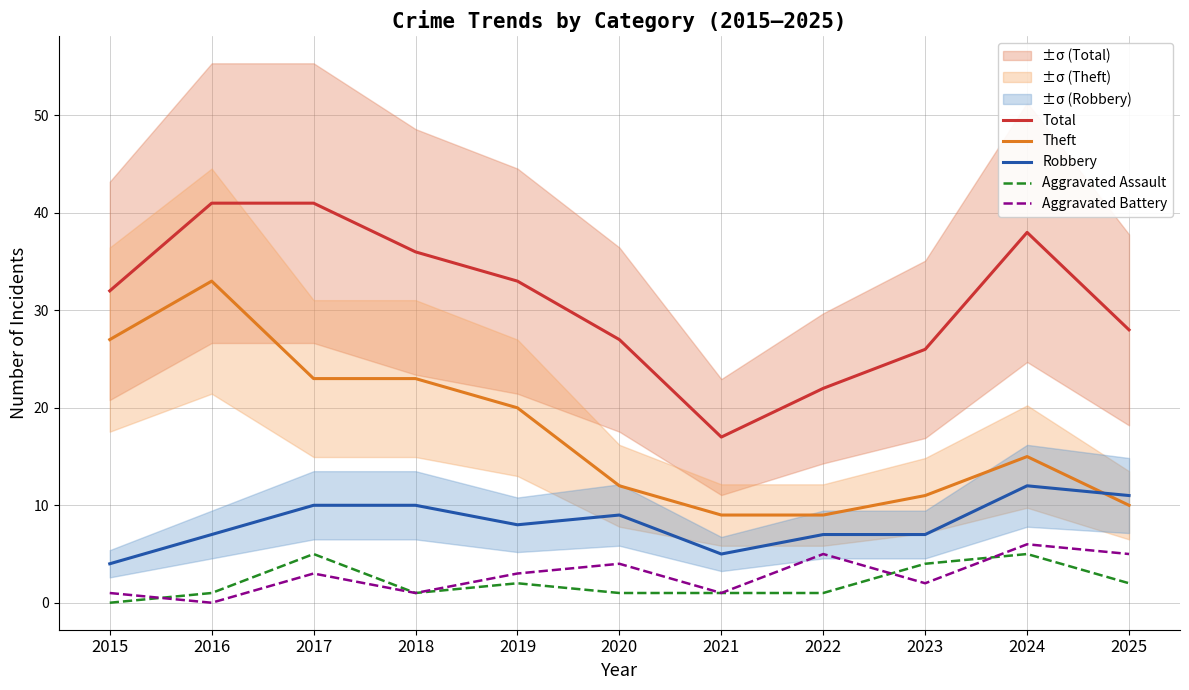

What is the value of the Aggravated Assault point at the 4th from the left?

1